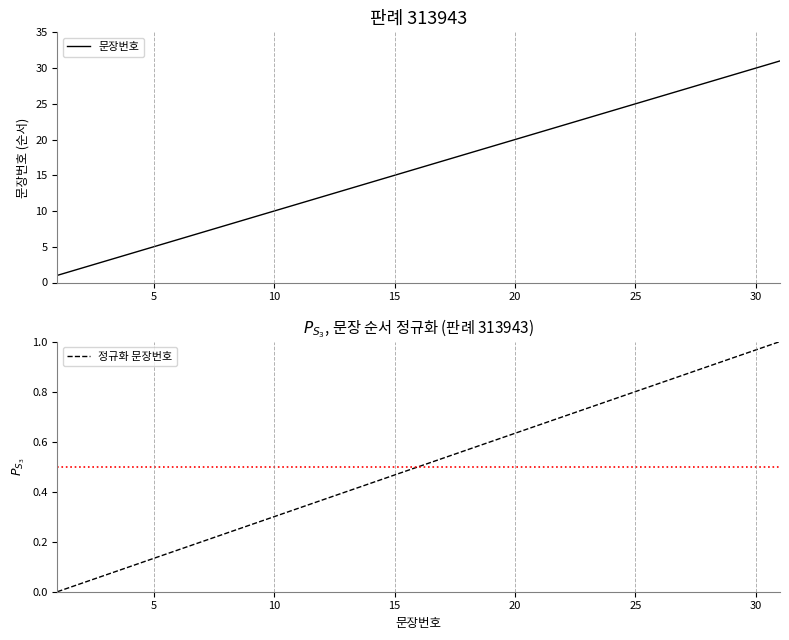

True or false: 문장번호 and 정규화 문장번호 cross at least once.

False